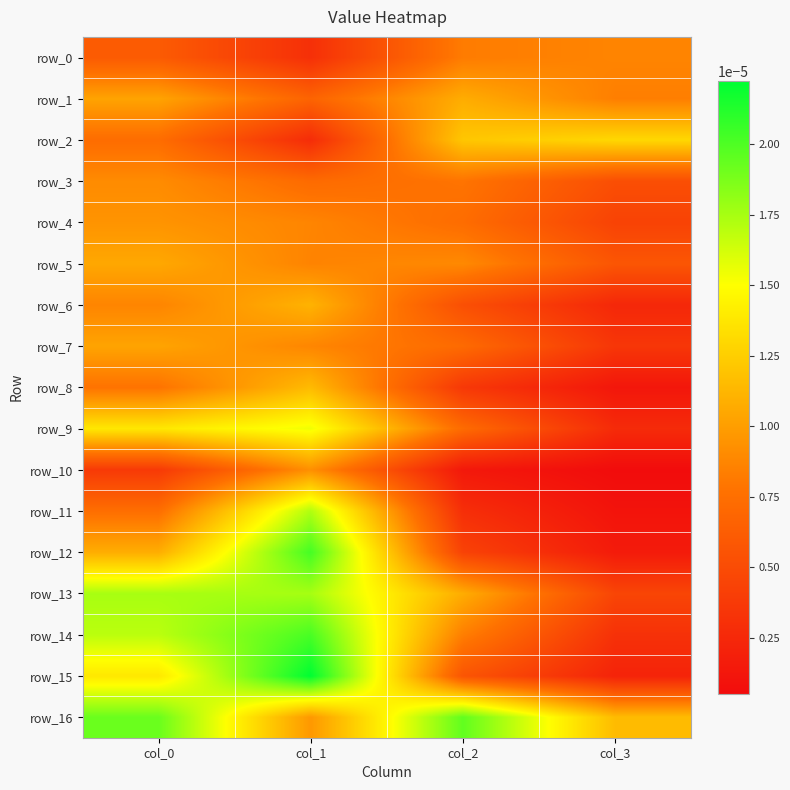

True or false: row_4 has a value of 0.0 at col_3.

True